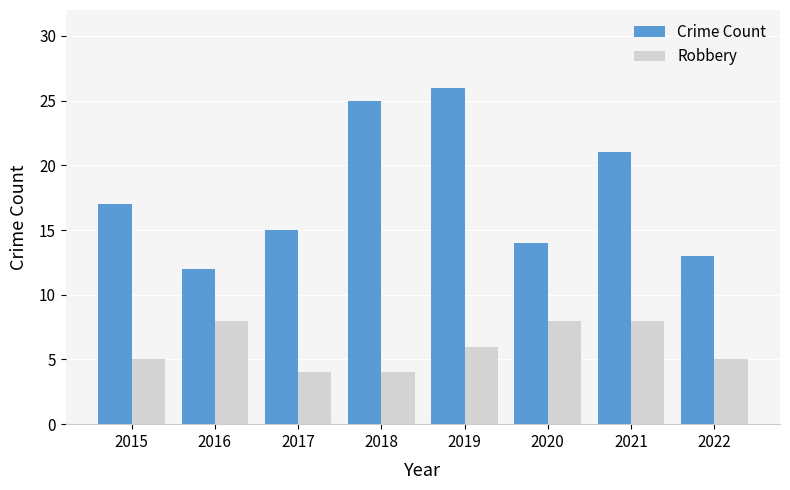

Is it true that Crime Count equals 13 at 2022?

True